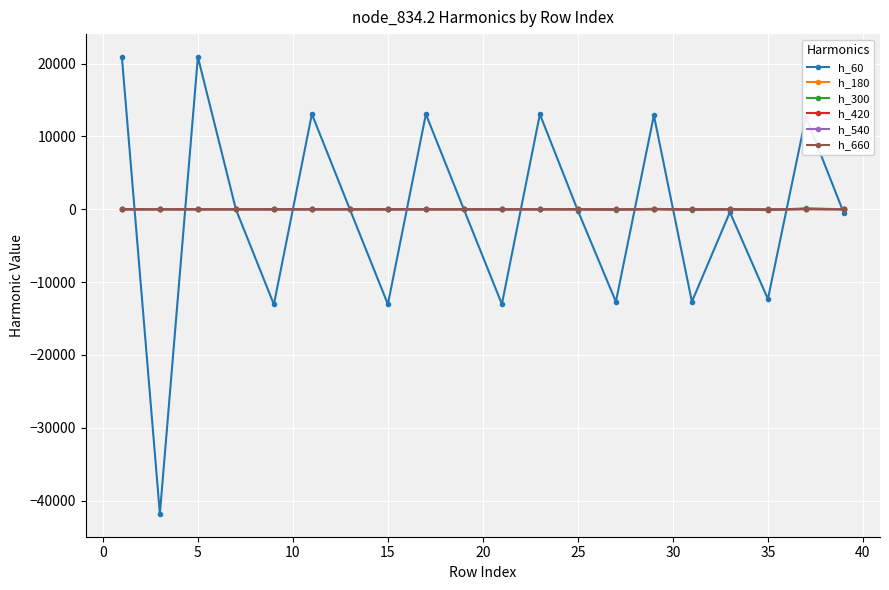

How many distinct data groups are displayed?

6